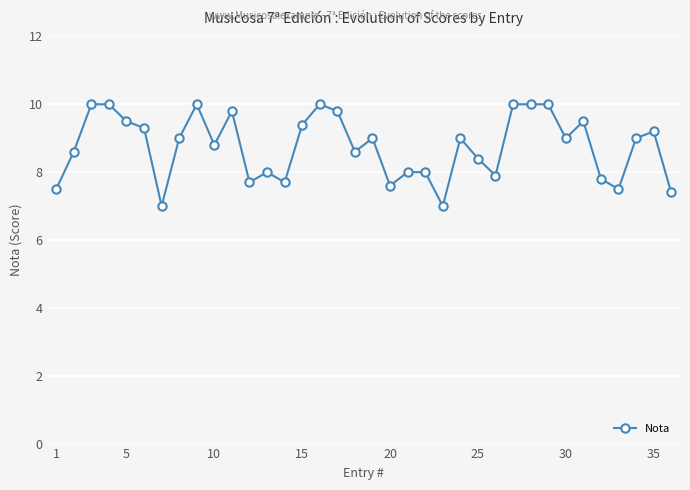

How many data points does each series have?

36